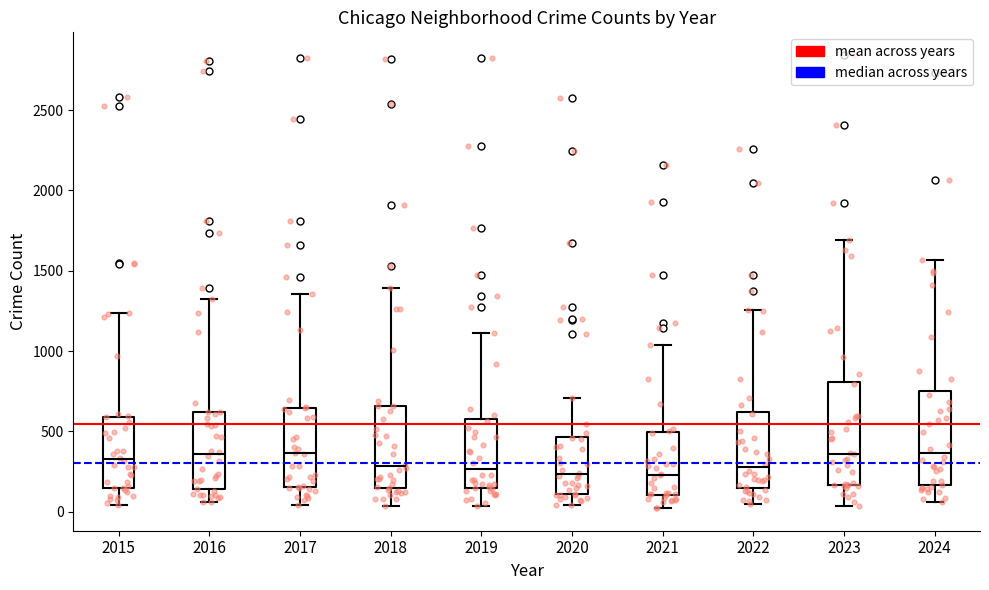

Reading left to right, read every box against the y-axis: the position of its median line, the range the box covers, and the ends of its whiskers. The values are not printed on the chart, so give them approximately, as read against the axis.

2015: median 350, box 150 to 600, whiskers 50 to 1250
2016: median 350, box 150 to 600, whiskers 50 to 1300
2017: median 350, box 150 to 650, whiskers 50 to 1350
2018: median 300, box 150 to 650, whiskers 50 to 1400
2019: median 250, box 150 to 600, whiskers 50 to 1100
2020: median 250, box 100 to 450, whiskers 50 to 700
2021: median 250, box 100 to 500, whiskers 0 to 1050
2022: median 300, box 150 to 600, whiskers 50 to 1250
2023: median 350, box 150 to 800, whiskers 50 to 1700
2024: median 350, box 150 to 750, whiskers 50 to 1550